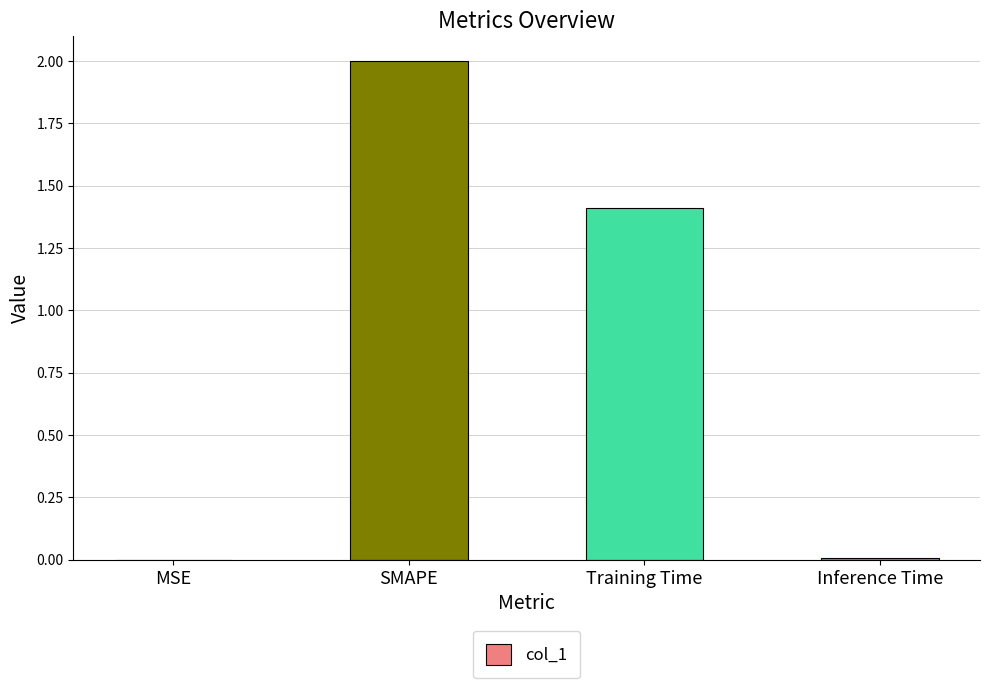

What is the average value?

0.9